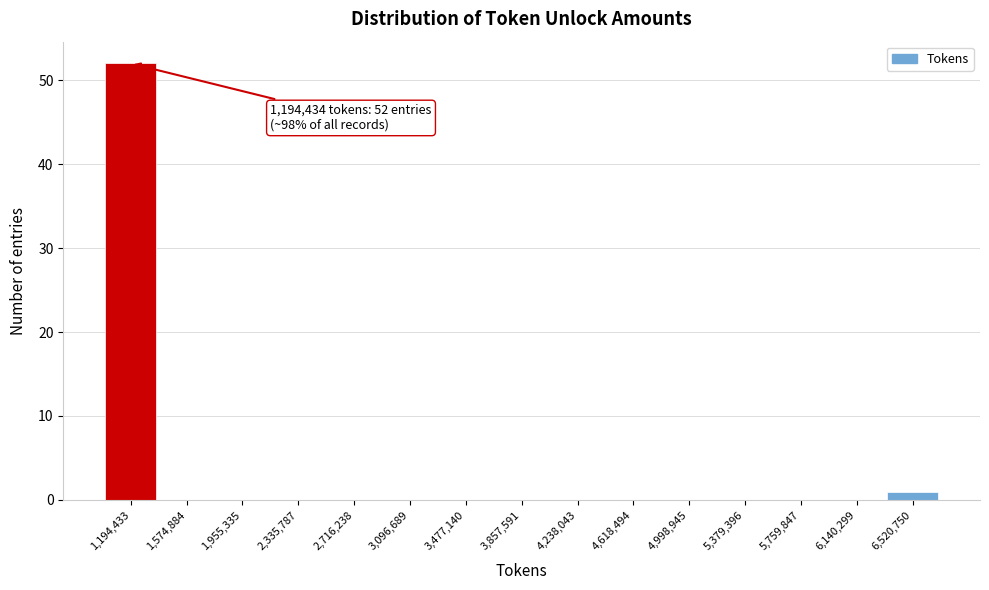

Reading left to right, extract all data points from this chart.

1,194,433=52	1,574,884=0	1,955,335=0	2,335,787=0	2,716,238=0	3,096,689=0	3,477,140=0	3,857,591=0	4,238,043=0	4,618,494=0	4,998,945=0	5,379,396=0	5,759,847=0	6,140,299=0	6,520,750=1